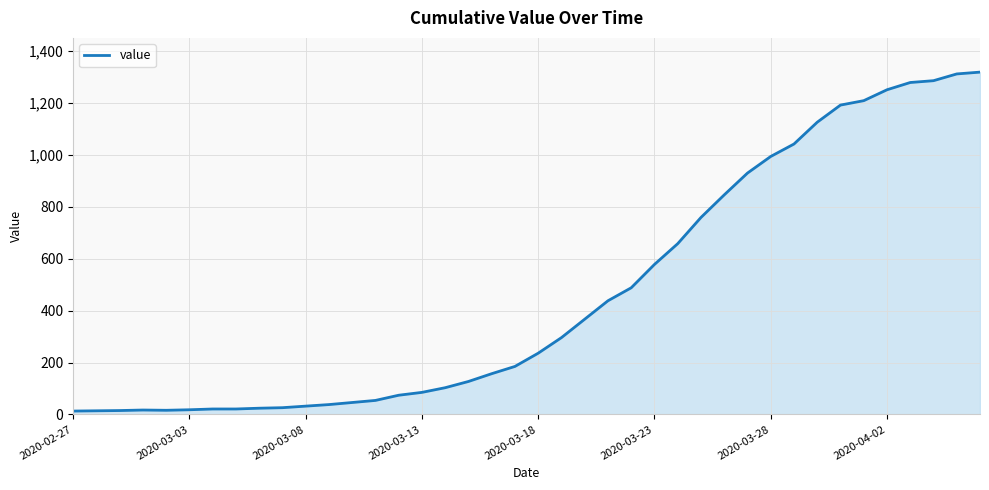

How many lines are shown in the chart?

1